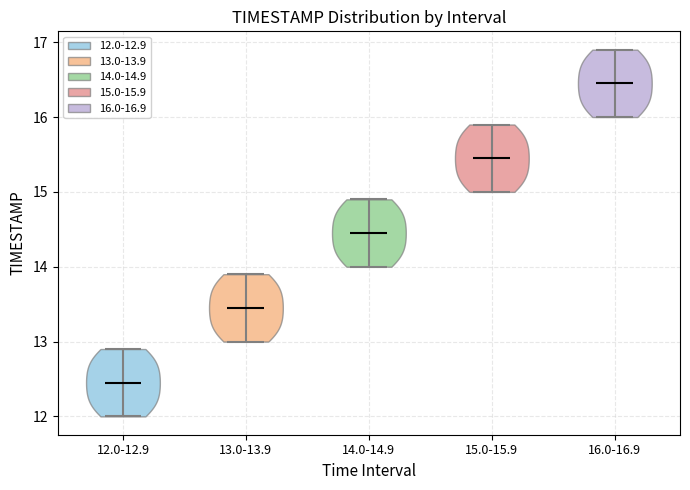

Reading left to right, read every violin against the y-axis: where its median line is, and the lowest and highest points it reaches. The values are not printed on the chart, so give them approximately, as read against the axis.

12.0-12.9: median line 12.5, lowest point 12.0, highest point 12.9
13.0-13.9: median line 13.5, lowest point 13.0, highest point 13.9
14.0-14.9: median line 14.5, lowest point 14.0, highest point 14.9
15.0-15.9: median line 15.5, lowest point 15.0, highest point 15.9
16.0-16.9: median line 16.5, lowest point 16.0, highest point 16.9